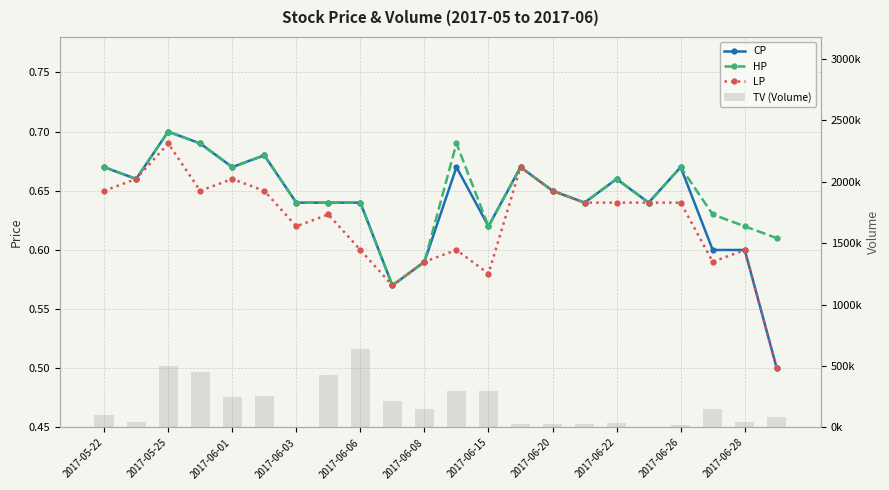

What is the greatest value displayed?

636000.0